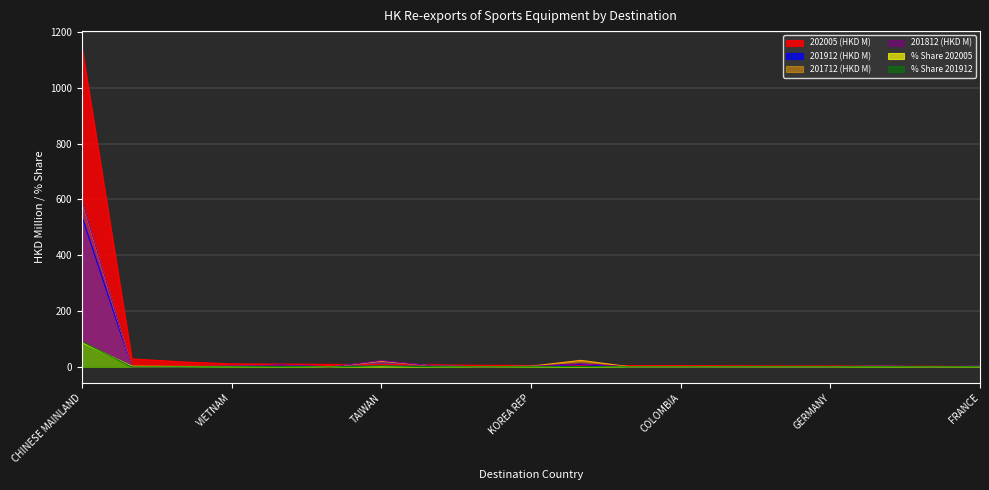

What is the greatest value displayed?

1146.0